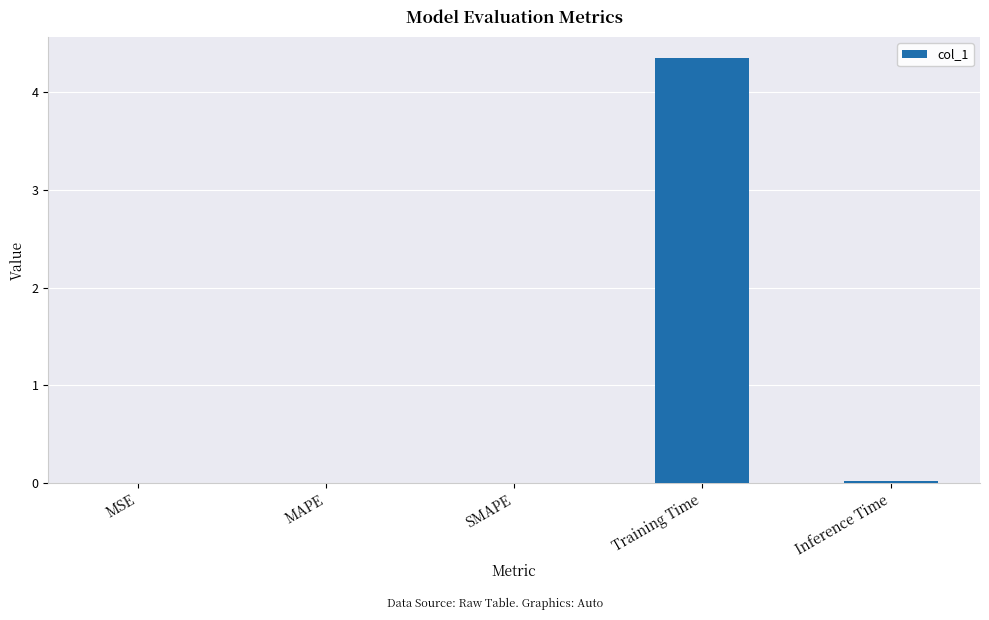

Which has a higher value, SMAPE or Training Time?

Training Time